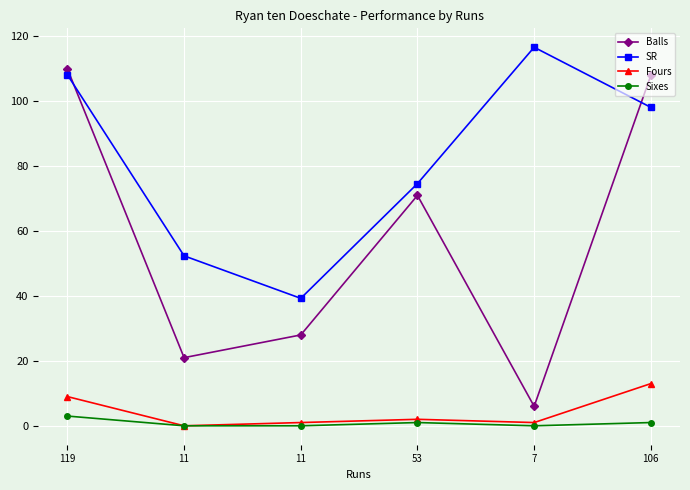

What is the difference between the second highest and second lowest values in the Fours series?

8.0